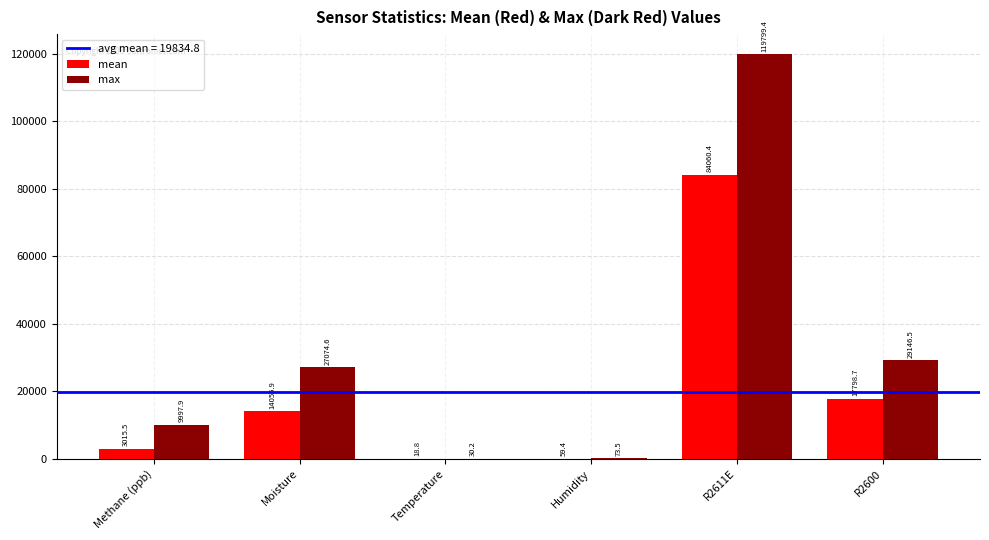

The value of max at Temperature is 30.2. True or false?

True